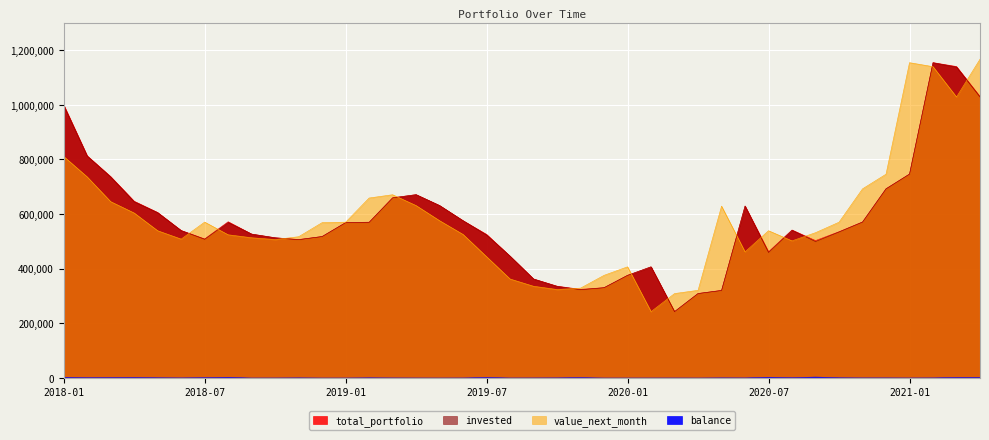

Reading left to right, transcribe all the data shown in this chart.

total_portfolio: 2018-01=1000000	2018-02=813491	2018-03=737410	2018-04=647219	2018-05=606116	2018-06=540206	2018-07=509181	2018-08=572138	2018-09=526962	2018-10=513543	2018-11=507121	2018-12=518017	2019-01=568879	2019-02=570560	2019-03=659848	2019-04=671380	2019-05=631423	2019-06=575977	2019-07=525719	2019-08=446114	2019-09=362719	2019-10=336316	2019-11=324728	2019-12=330748	2020-01=375977	2020-02=407190	2020-03=243282	2020-04=309388	2020-05=321094	2020-06=629878	2020-07=462368	2020-08=541957	2020-09=503176	2020-10=535558	2020-11=571341	2020-12=692933	2021-01=746629	2021-02=1154558	2021-03=1140256	2021-04=1030782
invested: 2018-01=997563	2018-02=812264	2018-03=735794	2018-04=645209	2018-05=605098	2018-06=539597	2018-07=507844	2018-08=569572	2018-09=526863	2018-10=513340	2018-11=506374	2018-12=517970	2019-01=568762	2019-02=569656	2019-03=659429	2019-04=671204	2019-05=631364	2019-06=575726	2019-07=523557	2019-08=445908	2019-09=362371	2019-10=335648	2019-11=323129	2019-12=330704	2020-01=375900	2020-02=407057	2020-03=243106	2020-04=309348	2020-05=320382	2020-06=629419	2020-07=459608	2020-08=540882	2020-09=499612	2020-10=534563	2020-11=570820	2020-12=692355	2021-01=746392	2021-02=1154006	2021-03=1138276	2021-04=1028661
value_next_month: 2018-01=811055	2018-02=736183	2018-03=645602	2018-04=604106	2018-05=539188	2018-06=508573	2018-07=570801	2018-08=524396	2018-09=513445	2018-10=506919	2018-11=517269	2018-12=568832	2019-01=570444	2019-02=658944	2019-03=670961	2019-04=631248	2019-05=575918	2019-06=525468	2019-07=443952	2019-08=362512	2019-09=335969	2019-10=324060	2019-11=329148	2019-12=375932	2020-01=407113	2020-02=243149	2020-03=309212	2020-04=321054	2020-05=629166	2020-06=461908	2020-07=539197	2020-08=502101	2020-09=531994	2020-10=570345	2020-11=692412	2020-12=746051	2021-01=1154320	2021-02=1139704	2021-03=1028802	2021-04=1166842
balance: 2018-01=2437	2018-02=1227	2018-03=1616	2018-04=2010	2018-05=1018	2018-06=609	2018-07=1337	2018-08=2566	2018-09=98	2018-10=203	2018-11=748	2018-12=47	2019-01=117	2019-02=905	2019-03=419	2019-04=175	2019-05=59	2019-06=251	2019-07=2162	2019-08=206	2019-09=347	2019-10=668	2019-11=1600	2019-12=44	2020-01=76	2020-02=133	2020-03=176	2020-04=40	2020-05=712	2020-06=459	2020-07=2760	2020-08=1075	2020-09=3564	2020-10=995	2020-11=521	2020-12=579	2021-01=238	2021-02=552	2021-03=1980	2021-04=2121